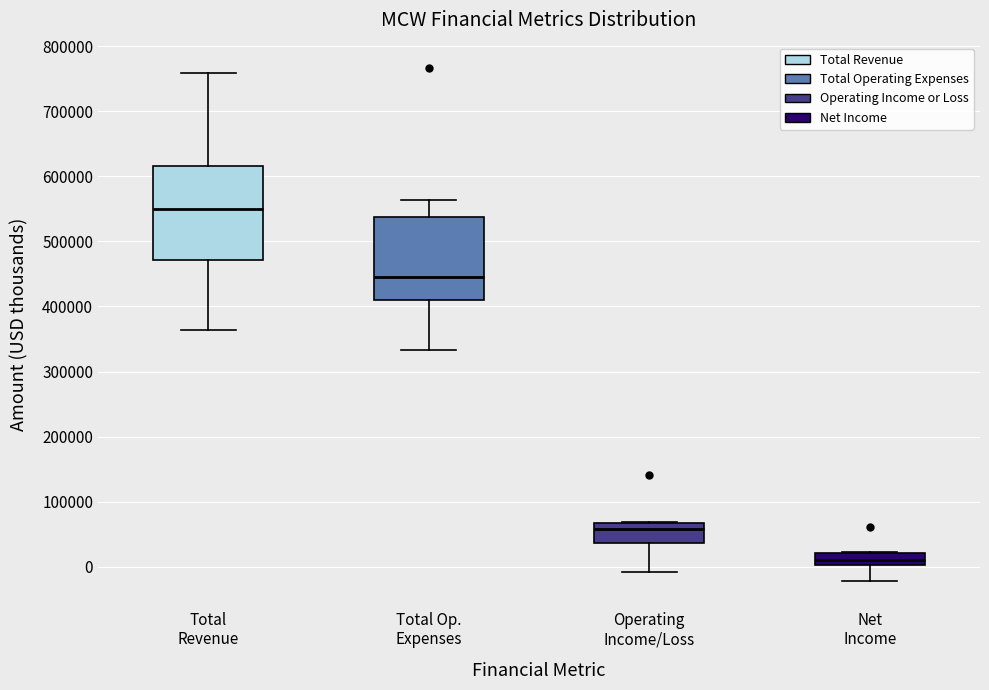

Reading left to right, transcribe this box plot: for each box, give where its median line is, the range the box spans, and where its two whiskers end, as read against the y-axis. The values are not printed on the chart, so give them approximately, as read against the axis.

Total Revenue: median 550000, box 470000 to 620000, whiskers 360000 to 760000
Total Op. Expenses: median 450000, box 410000 to 540000, whiskers 330000 to 560000
Operating Income/Loss: median 60000, box 40000 to 70000, whiskers -10000 to 70000
Net Income: median 10000, box 0 to 20000, whiskers -20000 to 20000